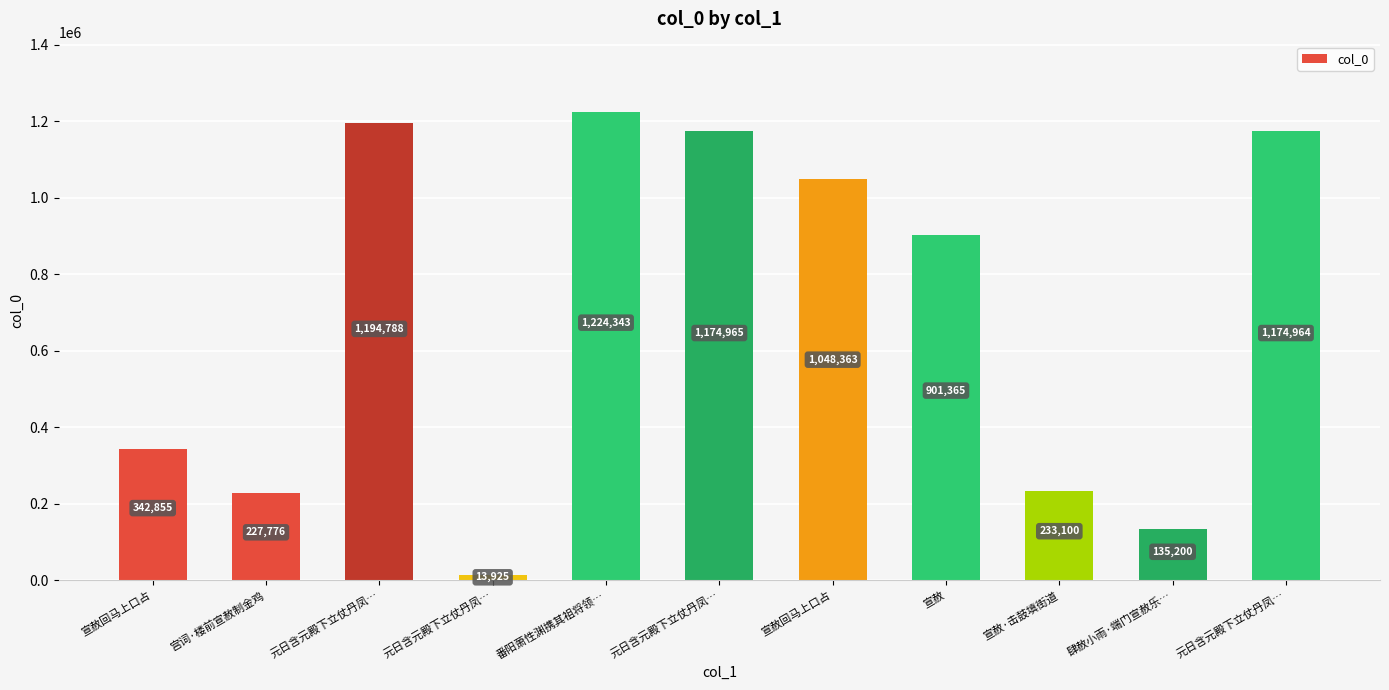

Which label corresponds to the largest value in the chart?

番阳萧性渊携其祖将领…